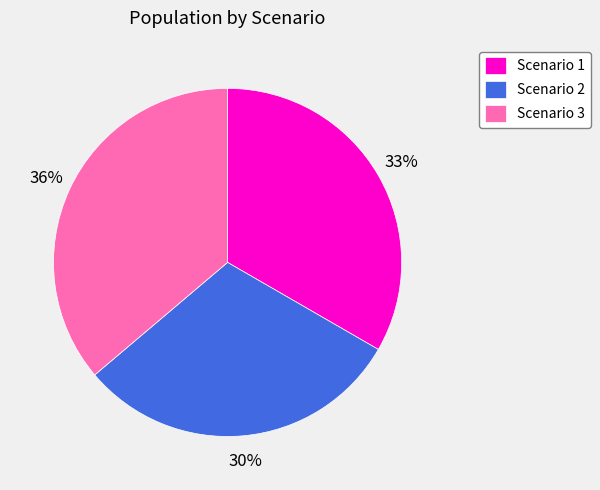

How many slices are in this pie chart?

3